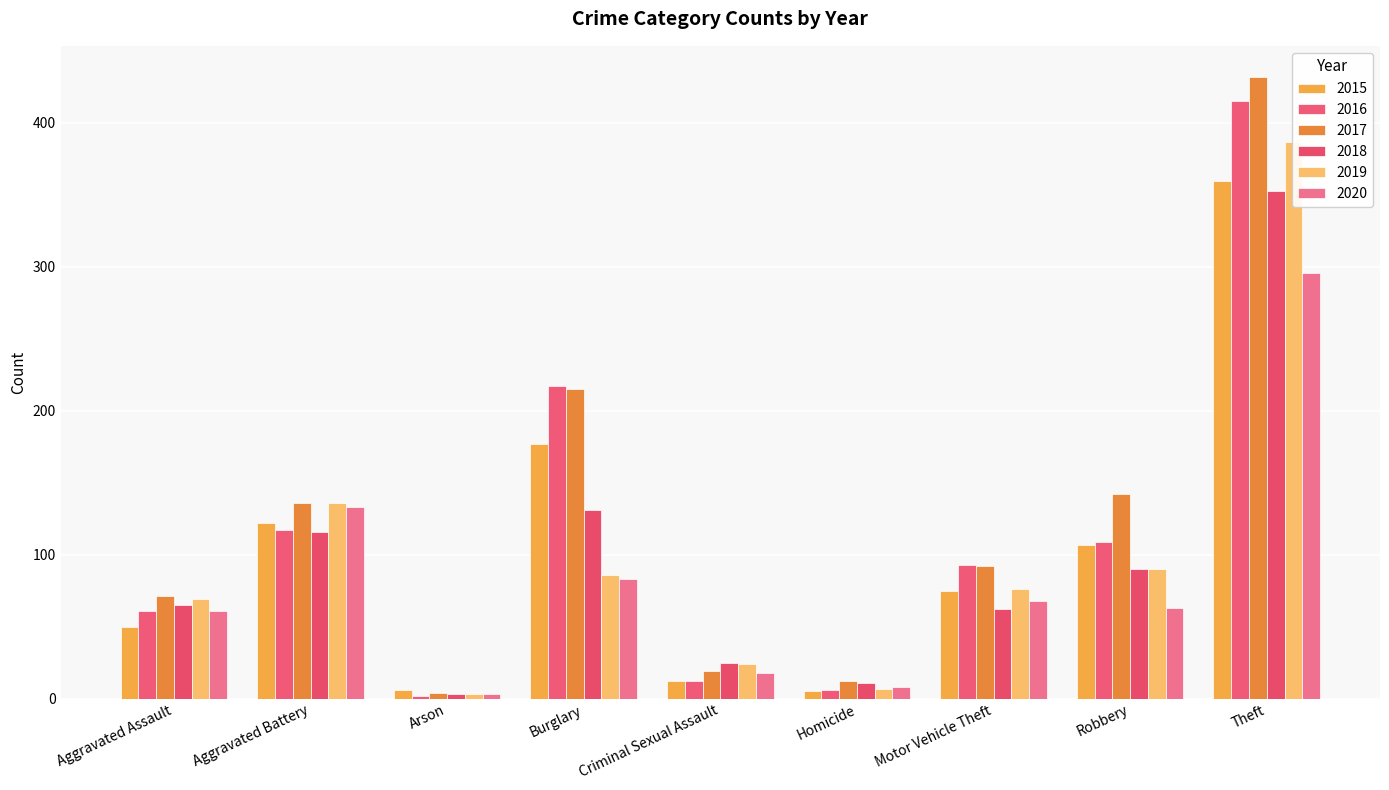

Which series has the largest total across all categories?

2017